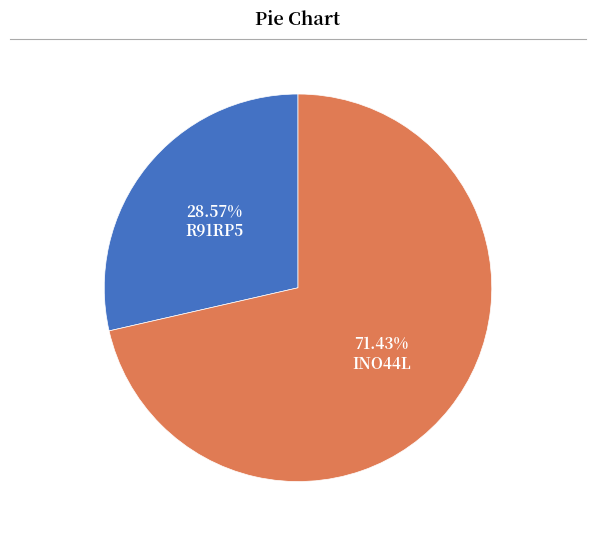

Is there a majority slice in this chart?

Yes